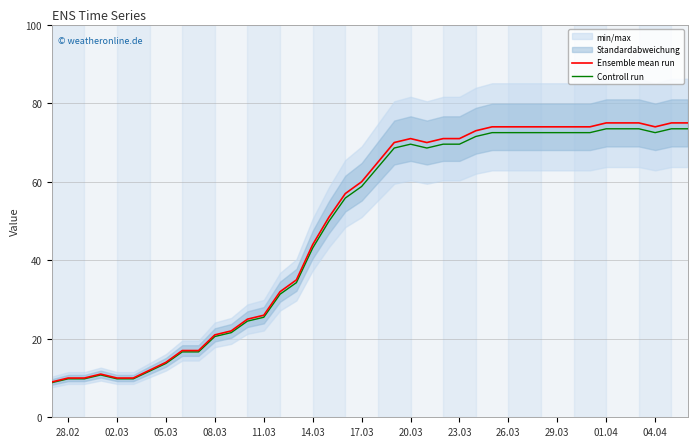

Rank the series by their maximum value, from lowest to highest.

Controll run, Ensemble mean run